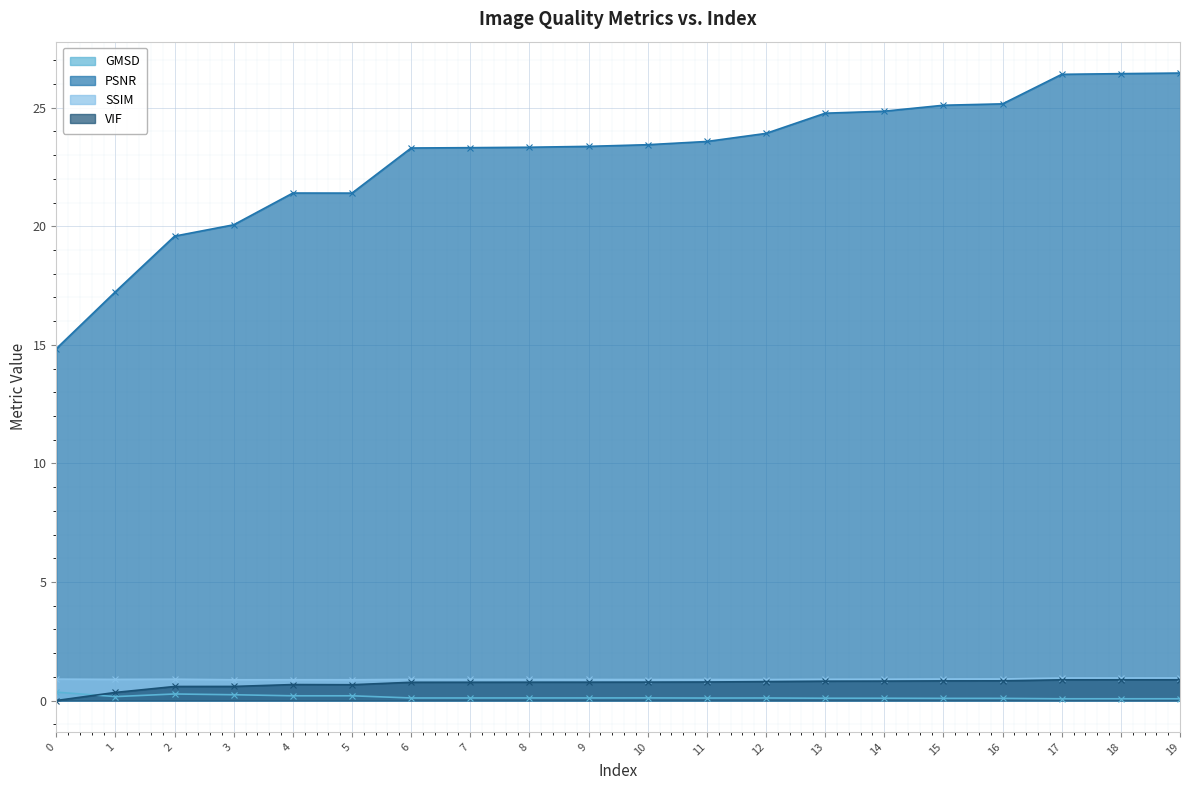

How many series are shown in this chart?

4